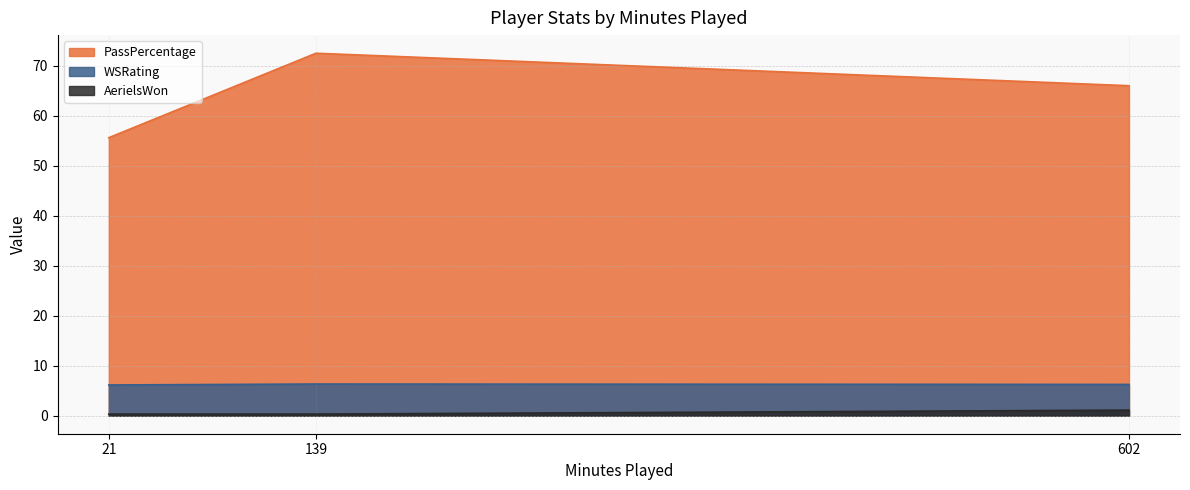

At which label is AerielsWon closest to 0?

21